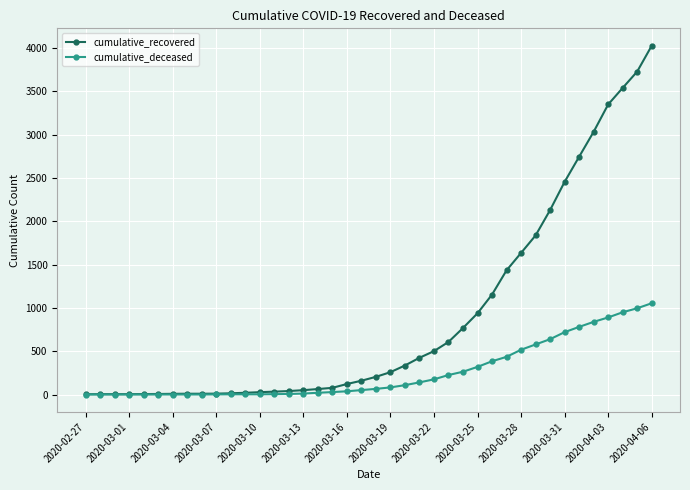

At how many categories does at least one series exceed 1135?

12